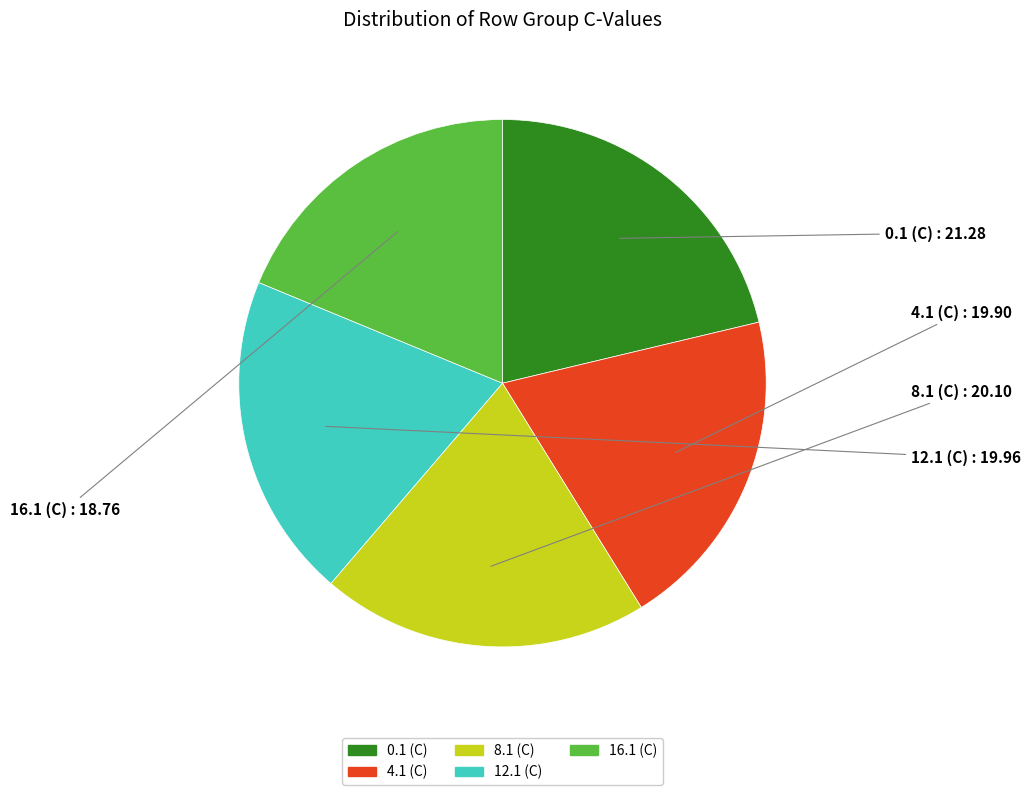

Which slice is the largest?

0.1 (C)